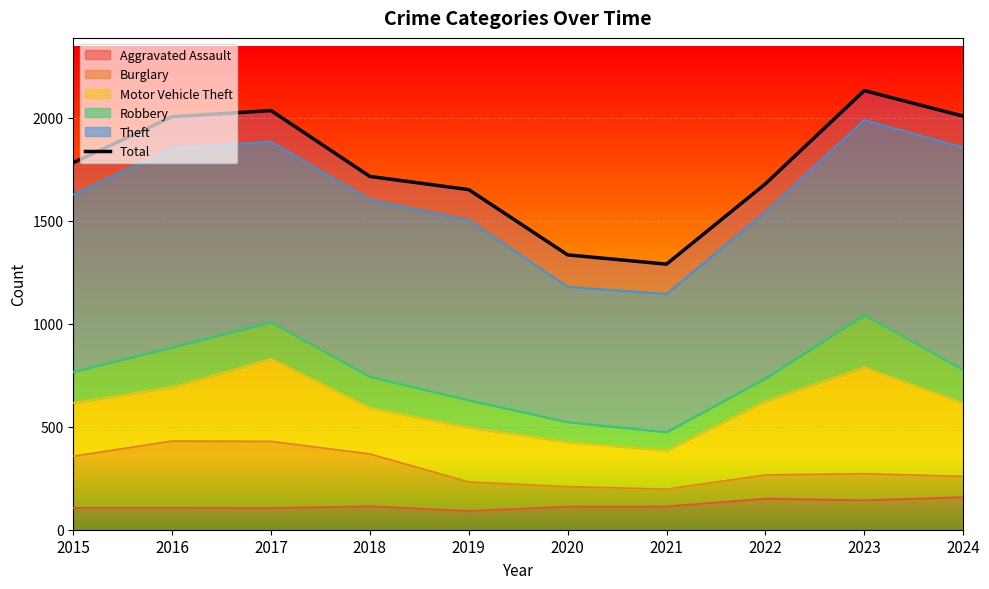

How many points are higher than both their immediate neighbors (excluding endpoints)?

2